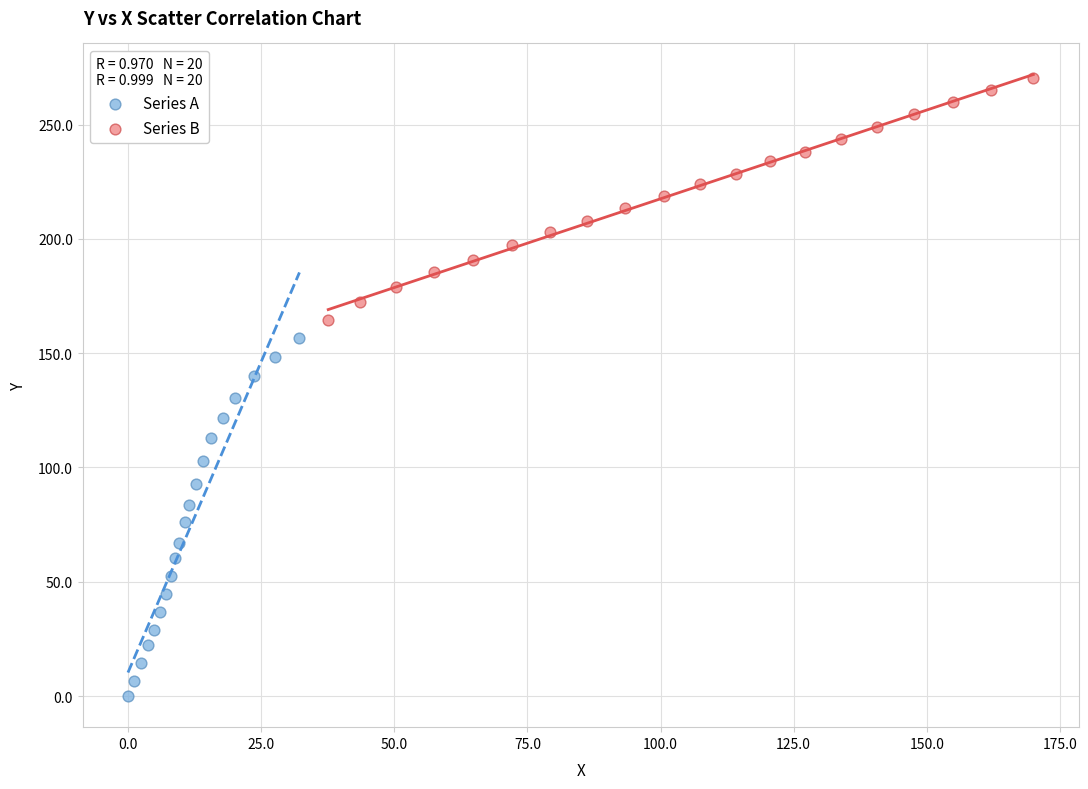

Which series reaches the maximum Y coordinate?

Series B